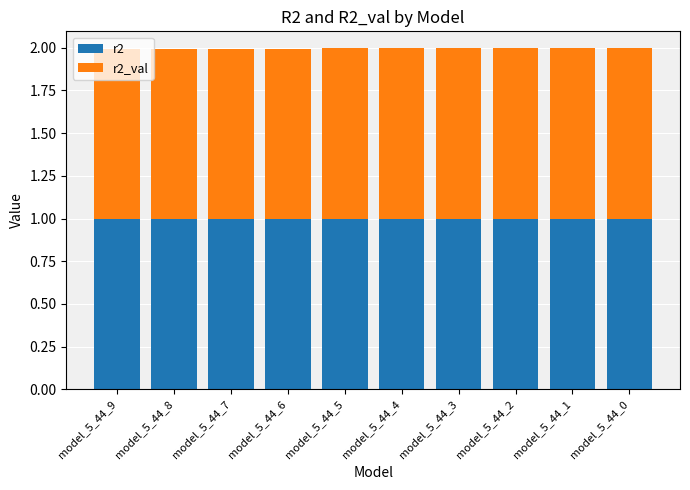

What are all the series names shown in the legend?

r2, r2_val